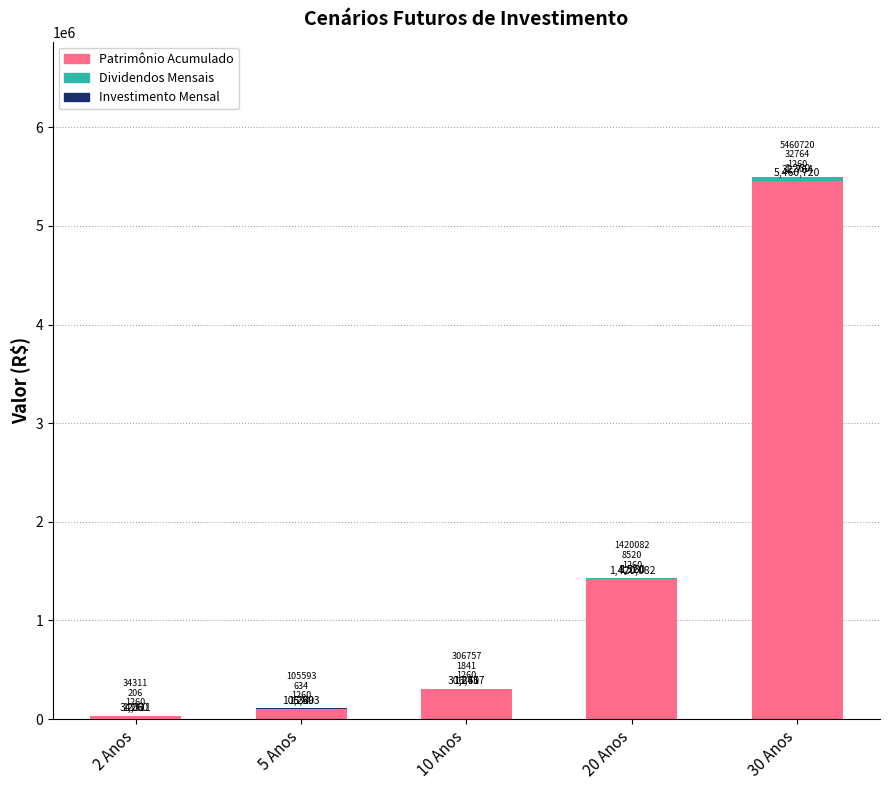

Is it true that Patrimônio Acumulado equals 1420081.7 at 20 Anos?

True